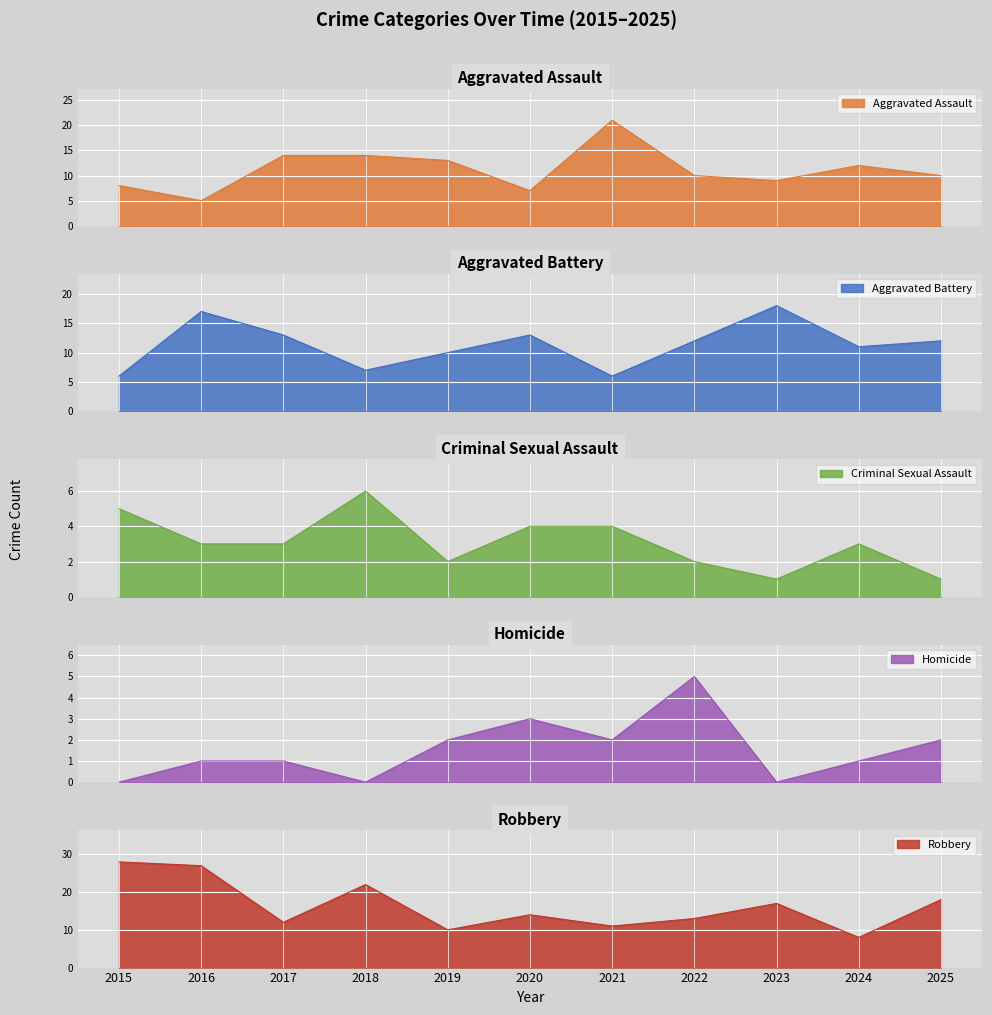

How many lines are shown in the chart?

5